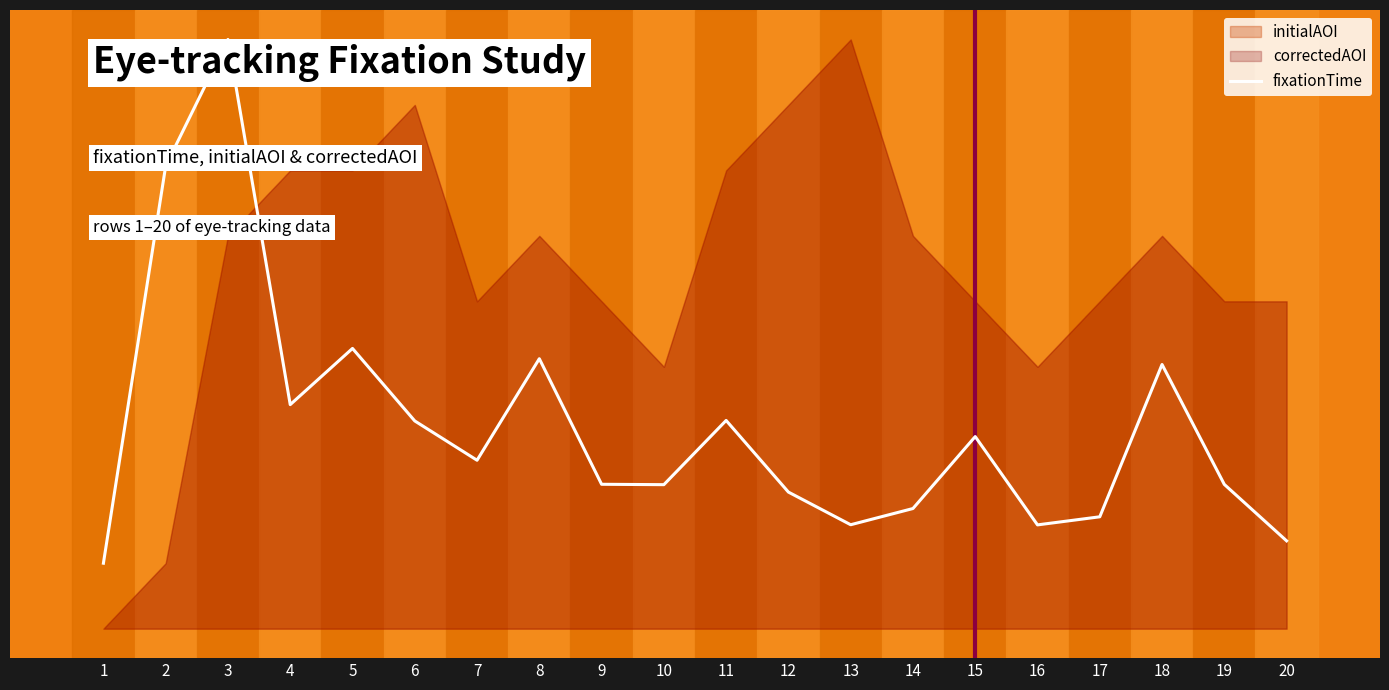

True or false: the data has more than 1 interior local peaks.

True